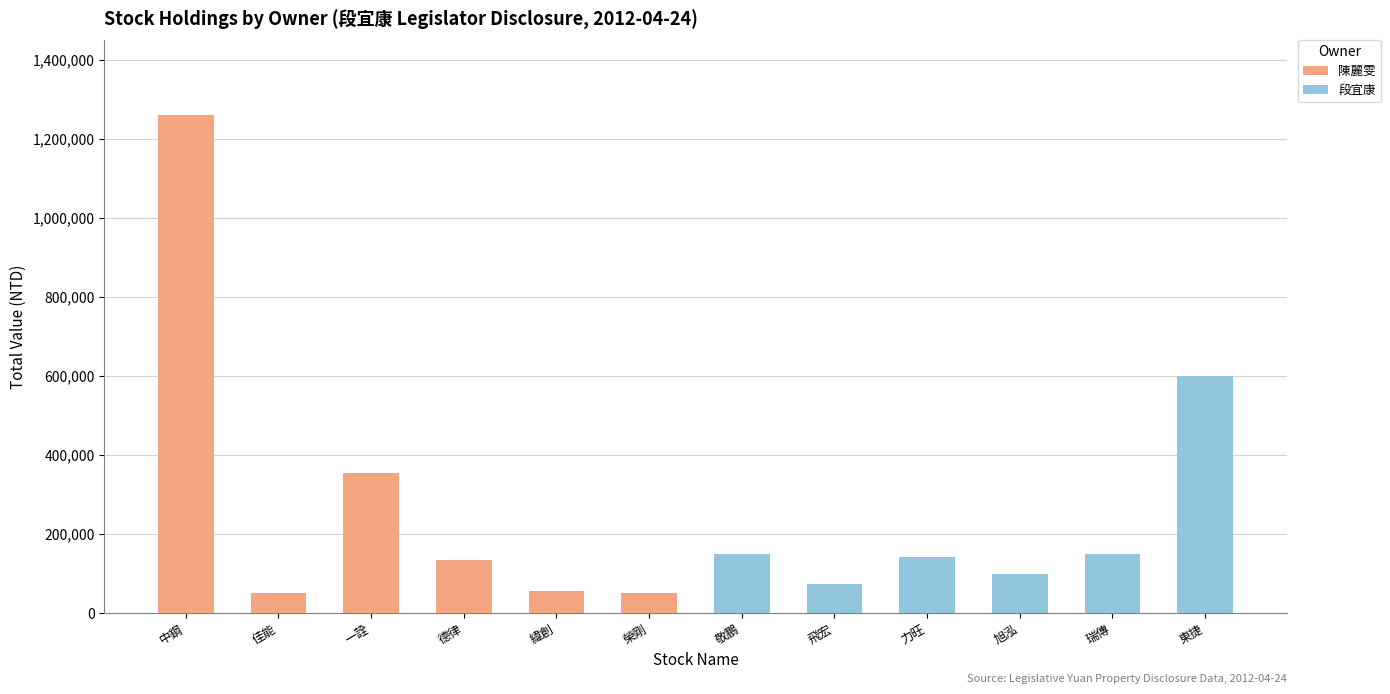

Where is 陳麗雯 nearest to the value 630845?

一詮